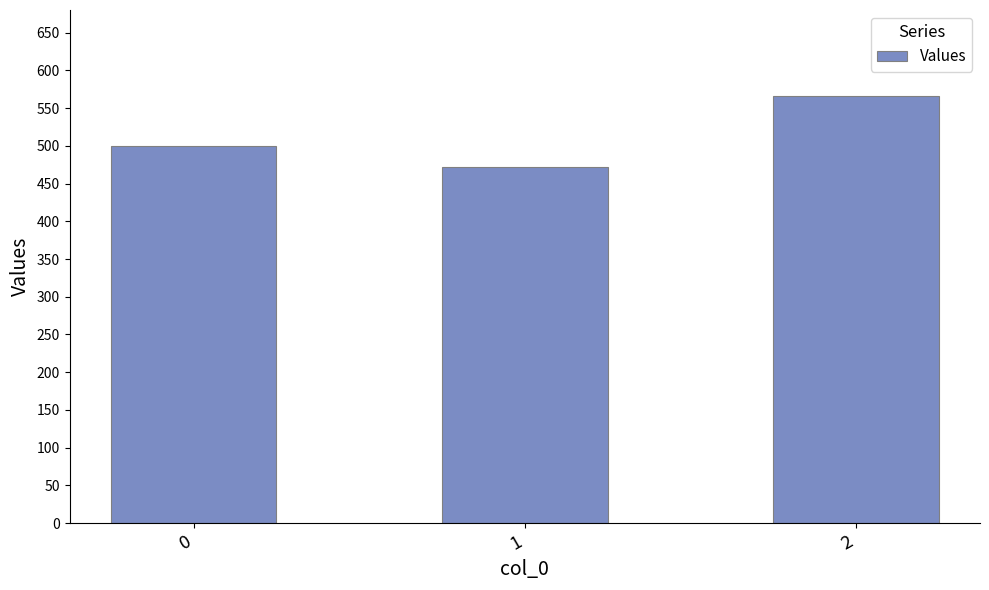

List the labels in order of value, largest first.

2, 0, 1